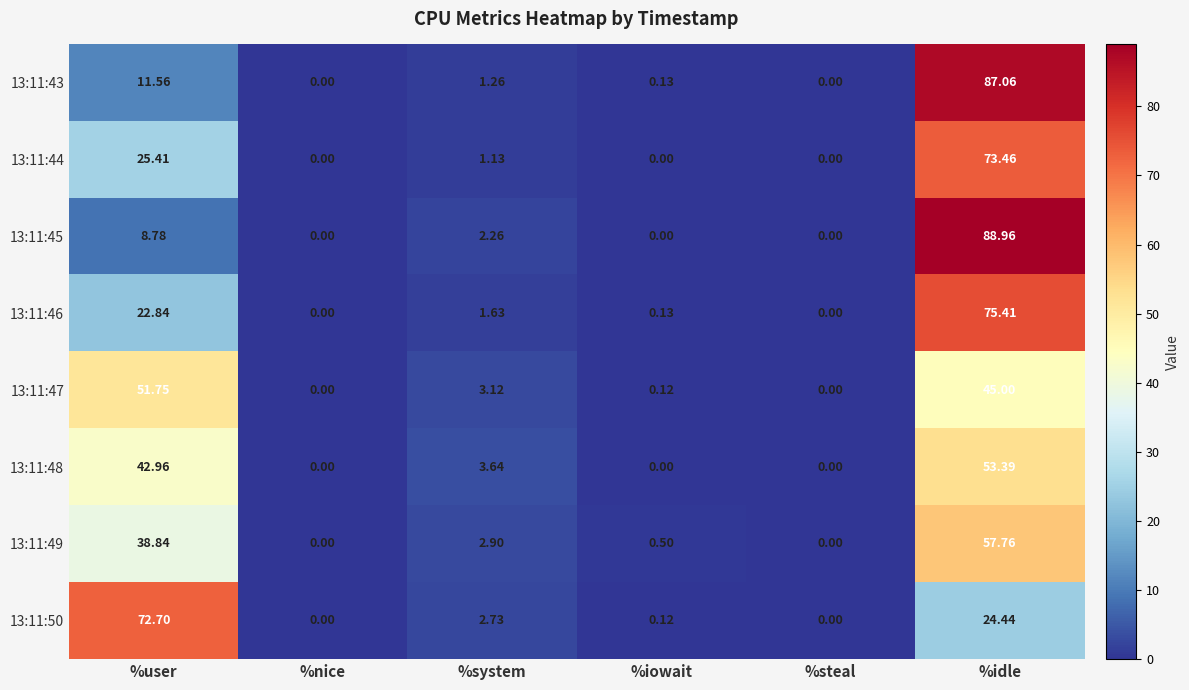

Where is 13:11:50 nearest to the value 36?

%idle